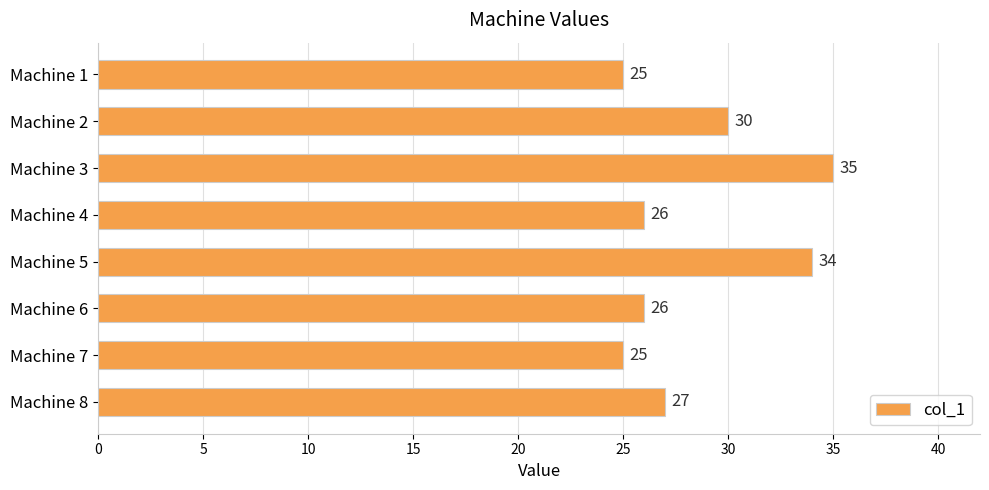

Reading top to bottom, transcribe all the data shown in this chart.

Machine 1=25	Machine 2=30	Machine 3=35	Machine 4=26	Machine 5=34	Machine 6=26	Machine 7=25	Machine 8=27